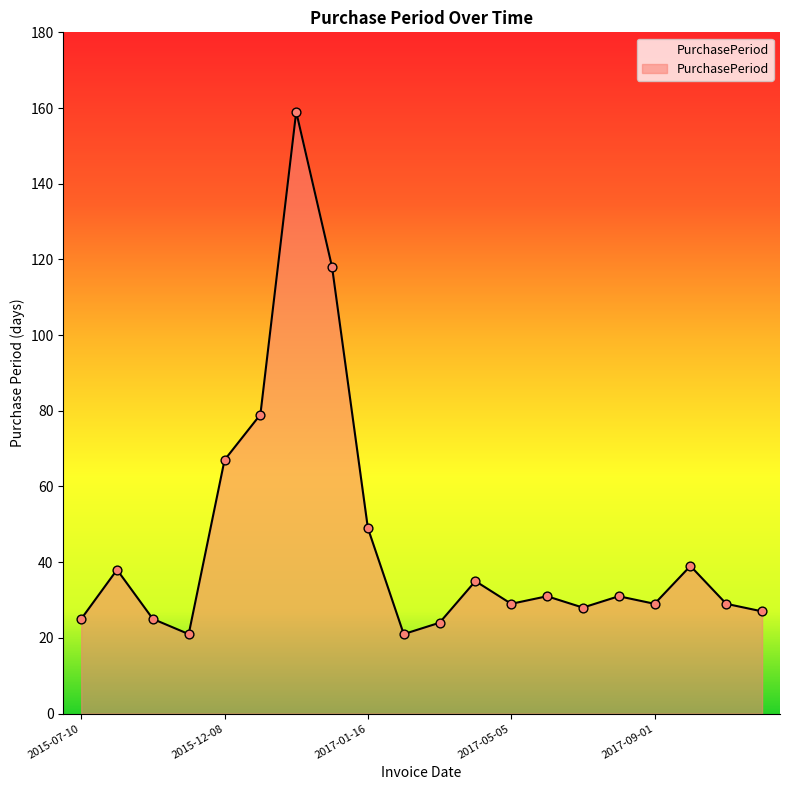

What is the smallest value displayed?

21